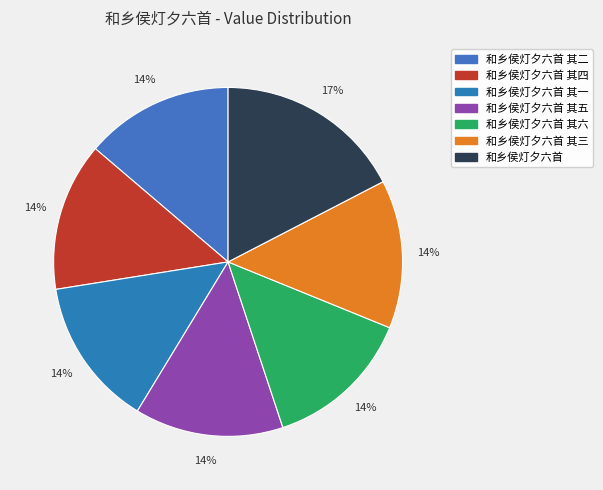

What percentage is the 和乡侯灯夕六首 其一 slice, to the nearest percent?

14%